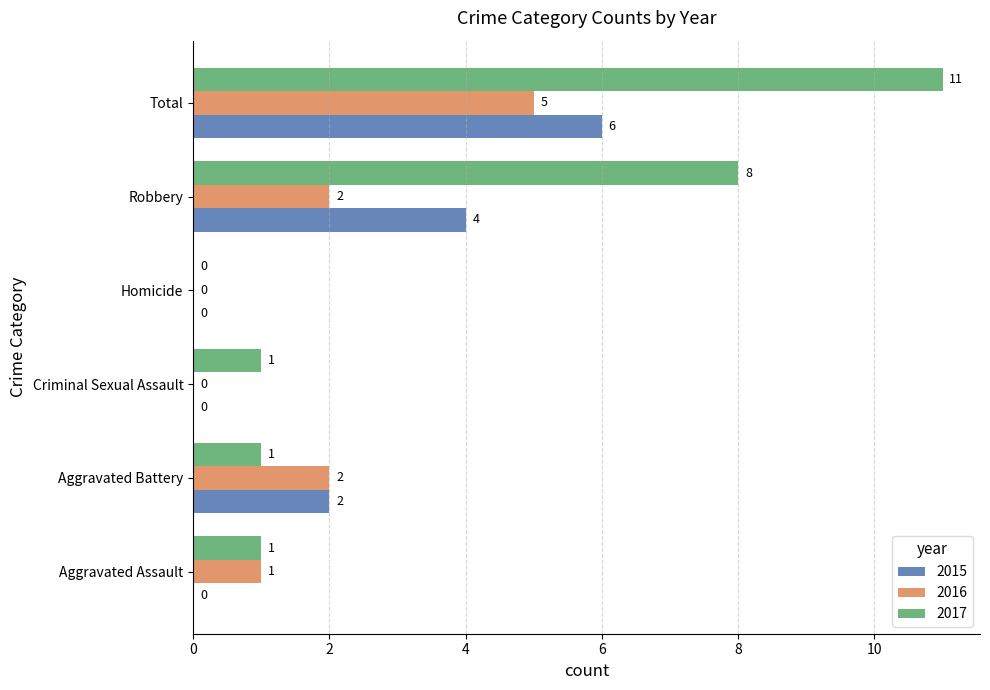

What is the total value across all series at Robbery?

14